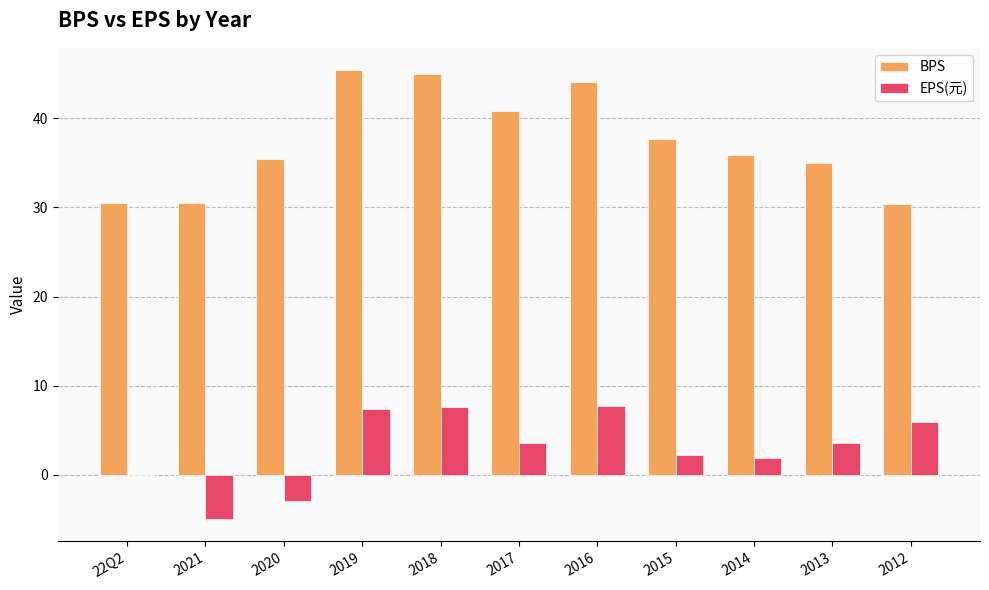

Is it true that BPS equals 40.8 at 2017?

True